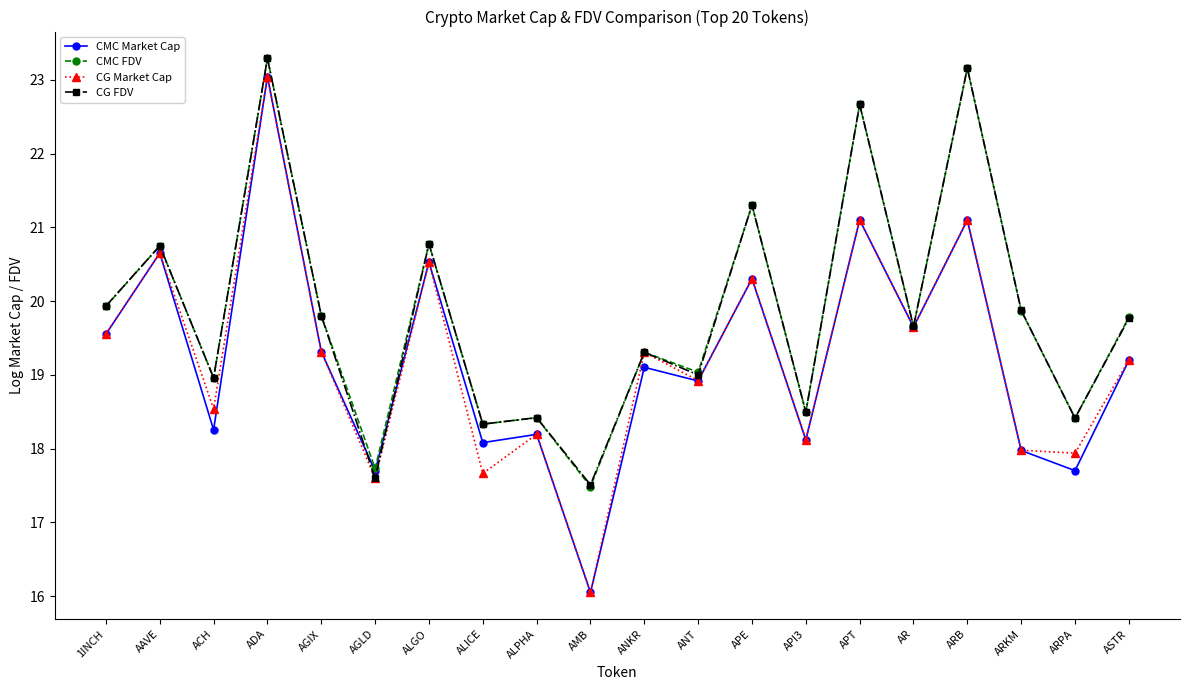

What value does the CMC FDV series have at APT?

22.7